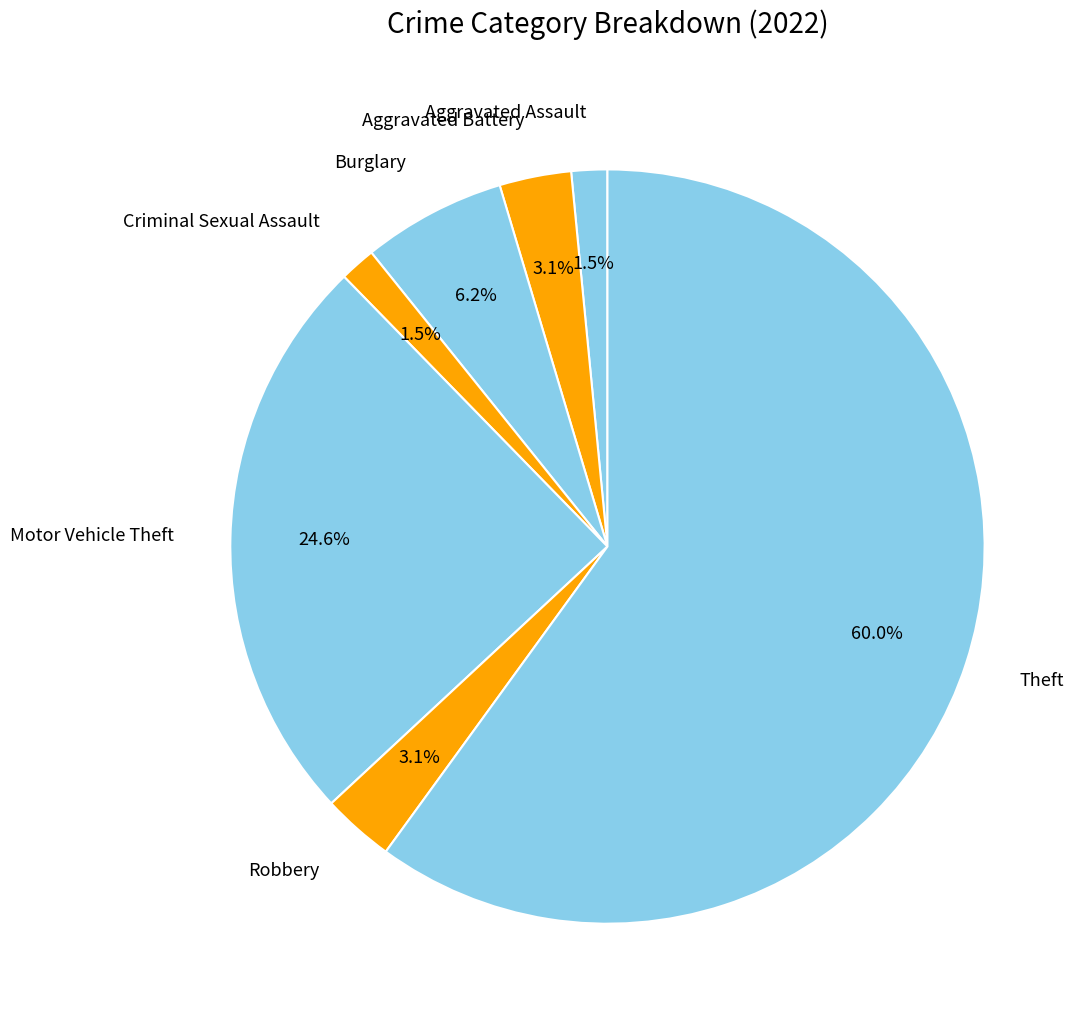

What percentage is NOT represented by Aggravated Battery?

96.9%